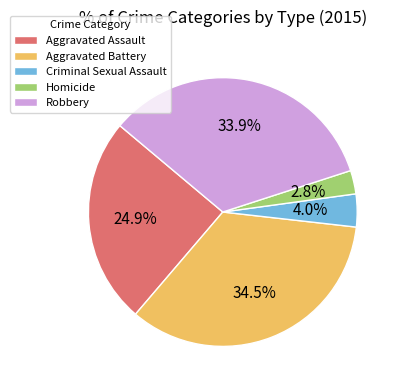

How many slices are in this pie chart?

5